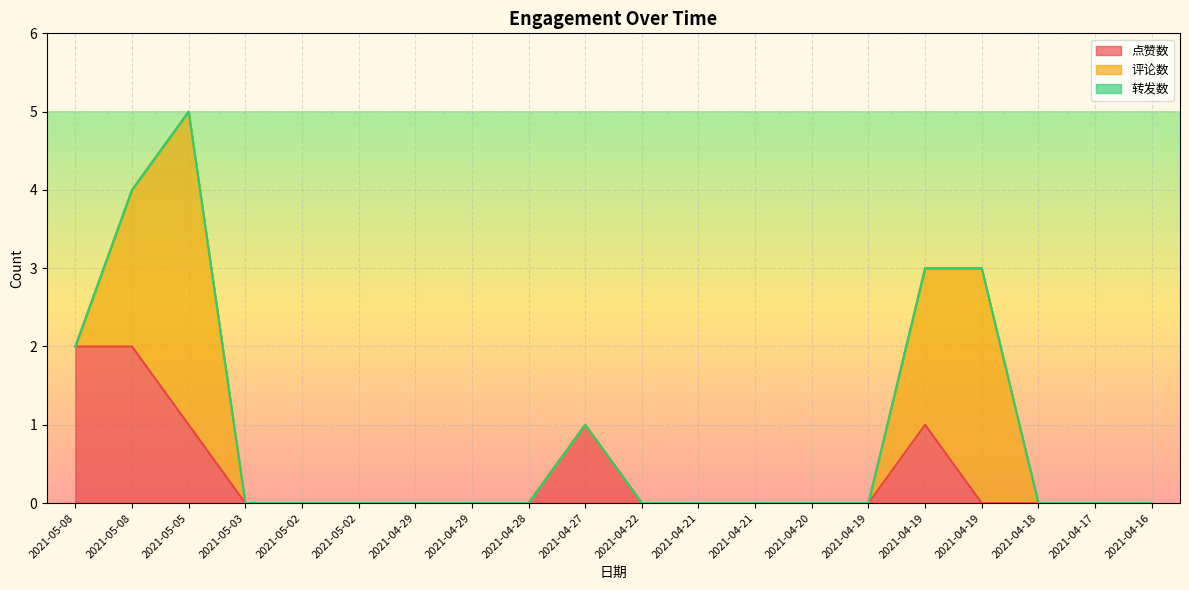

True or false: 转发数 has more than 2 points higher than both neighbors.

False